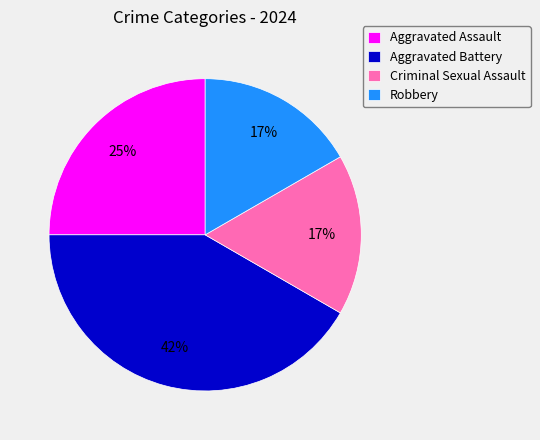

Does Aggravated Battery account for over 50% of the chart?

No